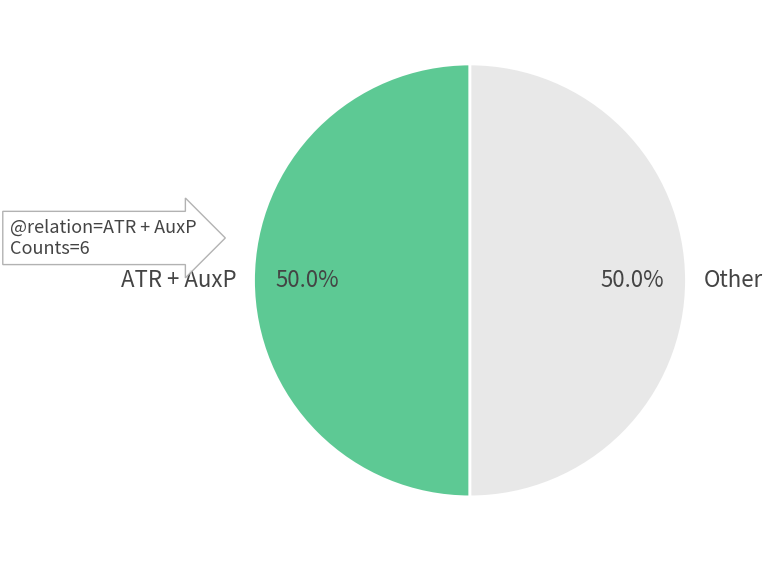

To the nearest percent, what is the difference between the largest and smallest slice percentages?

0%